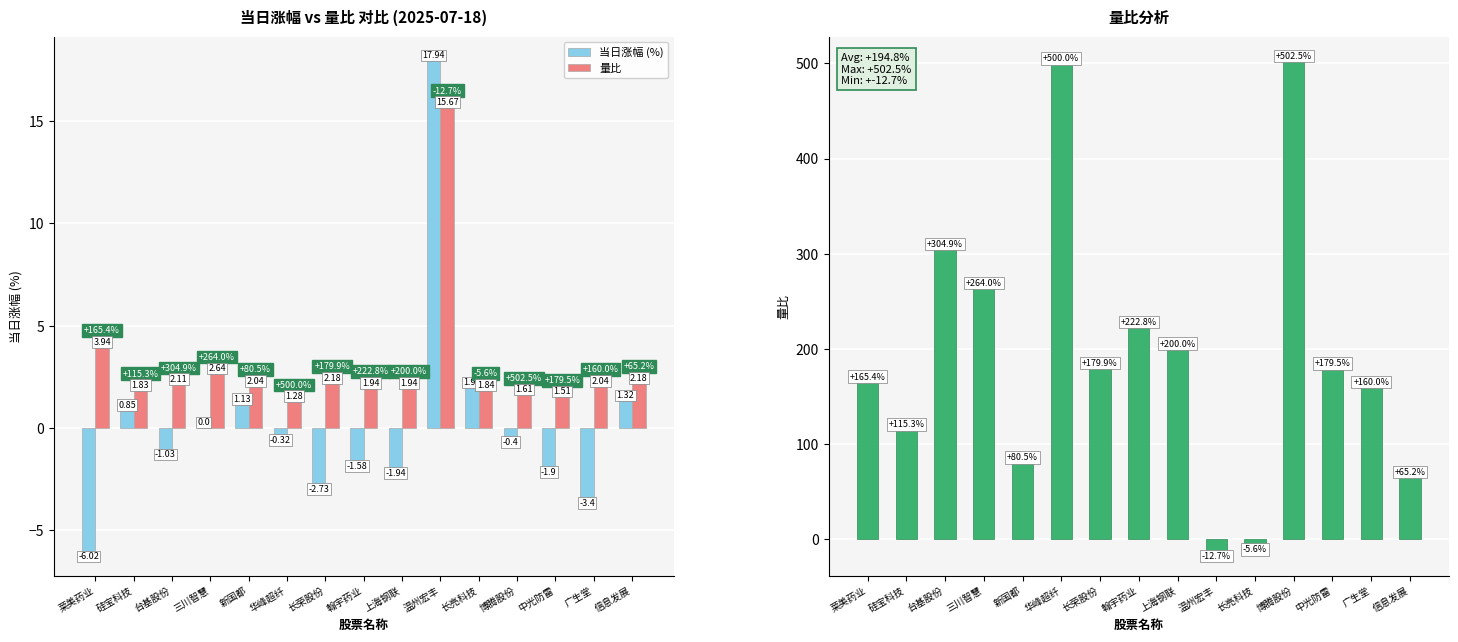

Reading left to right, list all the values displayed in this chart.

当日涨幅 (%): 莱美药业=-6.0	硅宝科技=0.8	台基股份=-1.0	三川智慧=0.0	新国都=1.1	华峰超纤=-0.3	长荣股份=-2.7	翰宇药业=-1.6	上海钢联=-1.9	温州宏丰=17.9	长亮科技=1.9	博腾股份=-0.4	中光防雷=-1.9	广生堂=-3.4	信息发展=1.3
量比: 莱美药业=3.9	硅宝科技=1.8	台基股份=2.1	三川智慧=2.6	新国都=2.0	华峰超纤=1.3	长荣股份=2.2	翰宇药业=1.9	上海钢联=1.9	温州宏丰=15.7	长亮科技=1.8	博腾股份=1.6	中光防雷=1.5	广生堂=2.0	信息发展=2.2
量比相对变化 (%): 莱美药业=165.4	硅宝科技=115.3	台基股份=304.9	三川智慧=264.0	新国都=80.5	华峰超纤=500.0	长荣股份=179.9	翰宇药业=222.8	上海钢联=200.0	温州宏丰=-12.7	长亮科技=-5.6	博腾股份=502.5	中光防雷=179.5	广生堂=160.0	信息发展=65.2